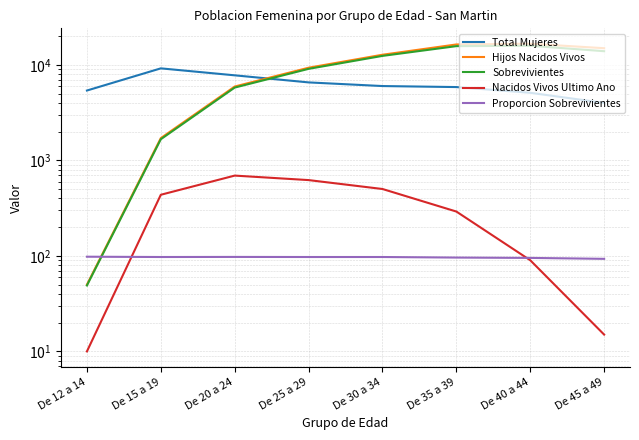

True or false: Hijos Nacidos Vivos and Nacidos Vivos Ultimo Ano intersect in this chart.

False